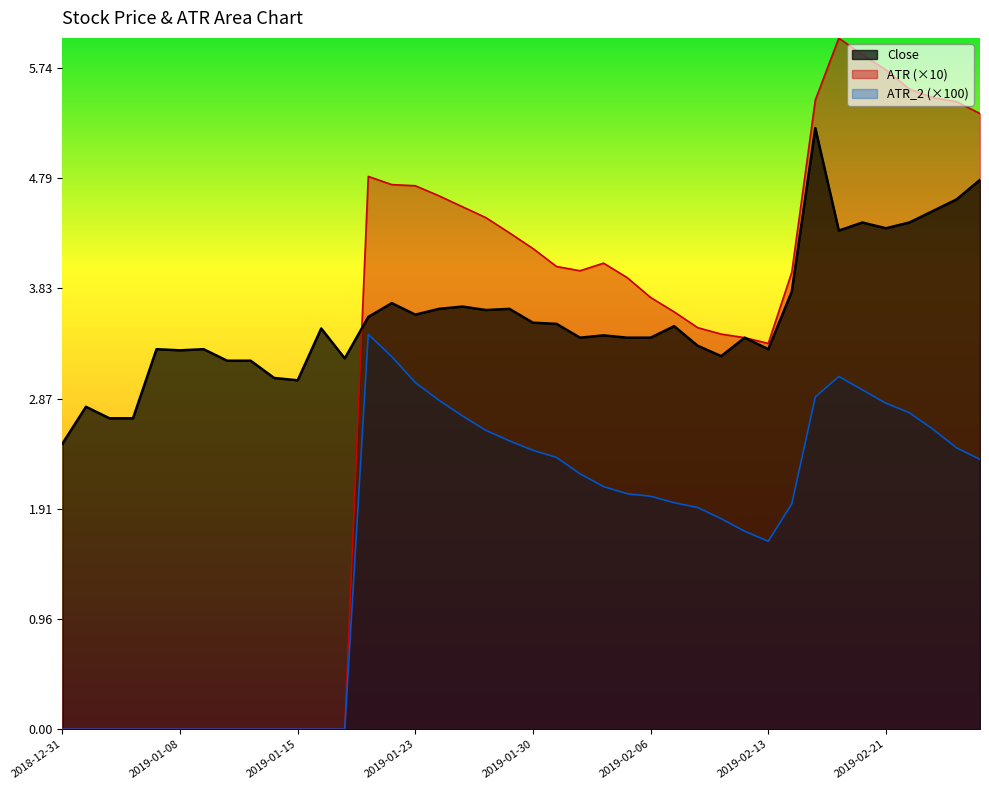

True or false: Close has more than 1 interior local peaks.

True